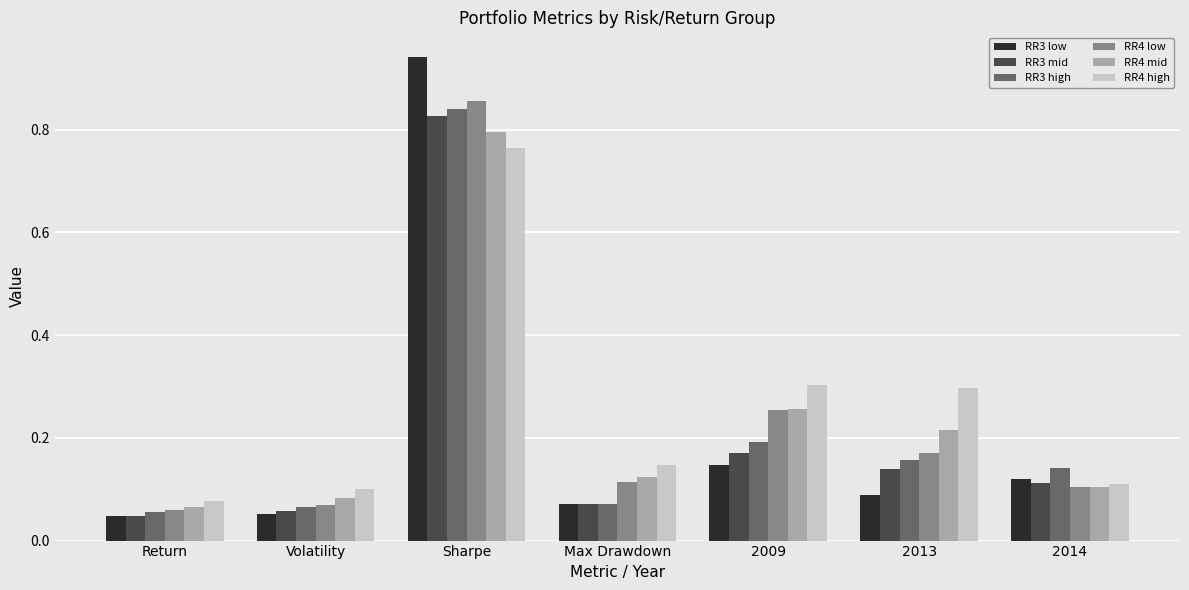

What is the sum of the RR4 high values at 2009 and Volatility?

0.4